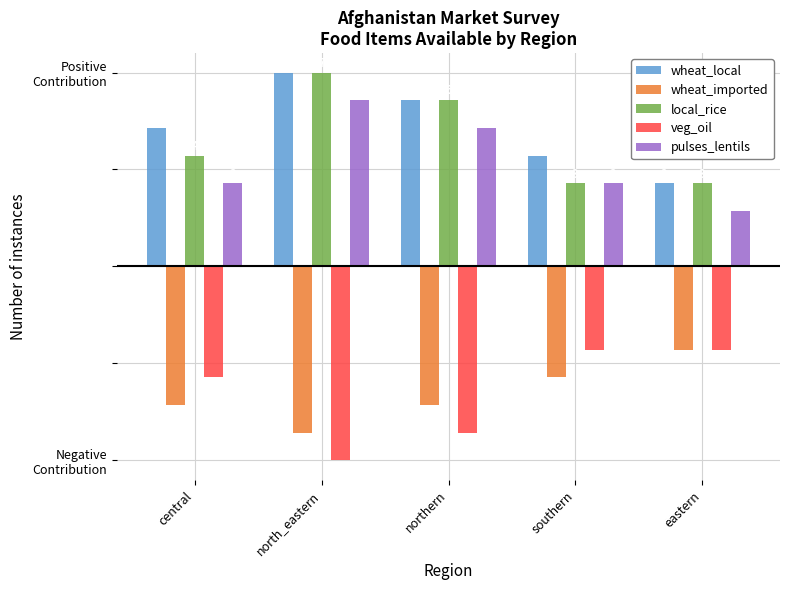

What is the minimum value for wheat_imported?

-6